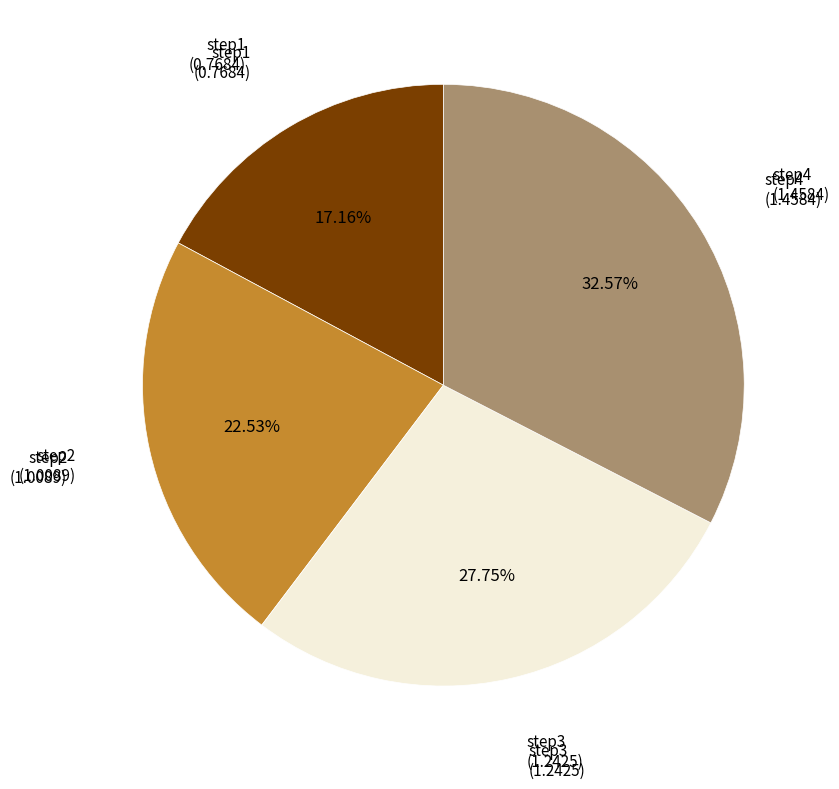

To the nearest percent, what portion does step2 represent?

23%